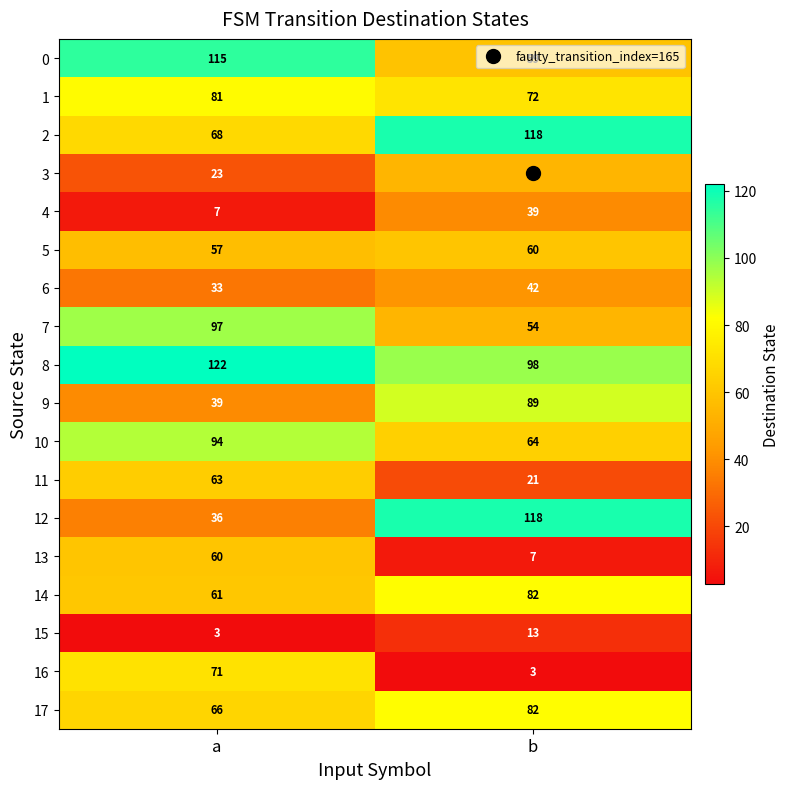

What is the total value across all series at b?

1075